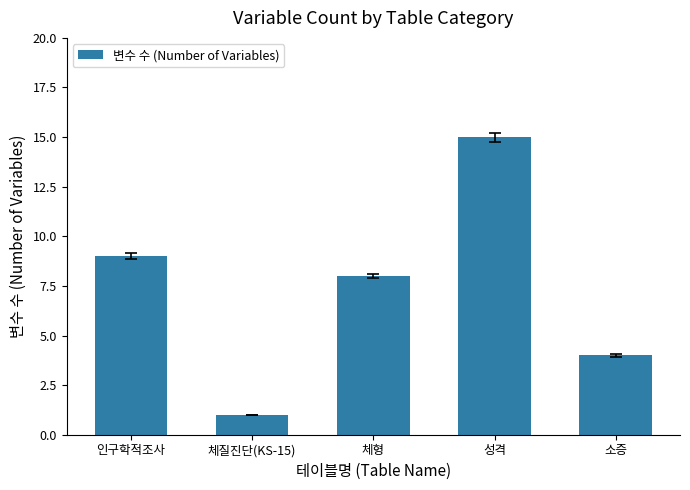

What is the change in value from 성격 to 소증?

-11